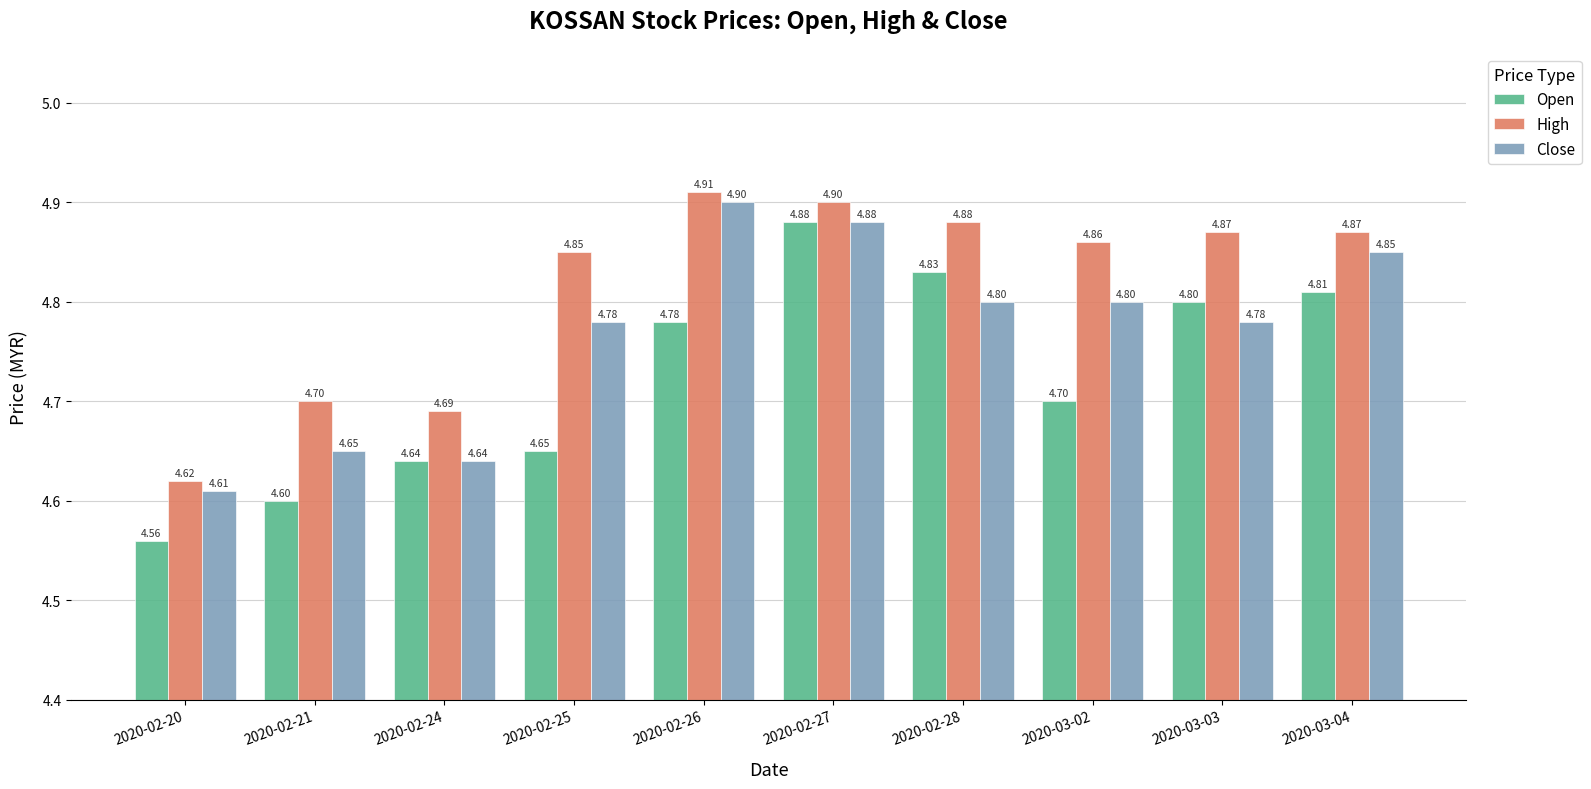

The High series shows 4.9 at 2020-03-03. True or false?

True